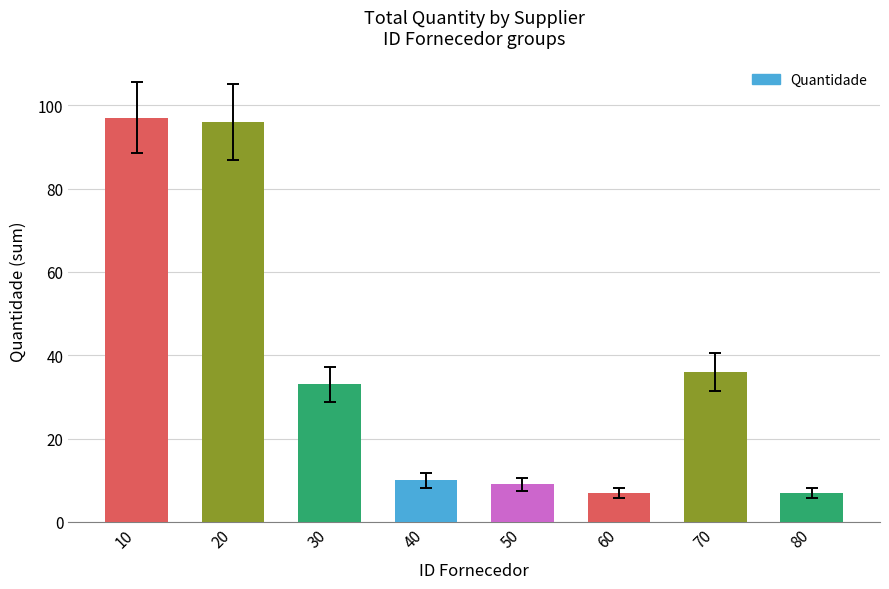

Where is the data nearest to the value 52?

70